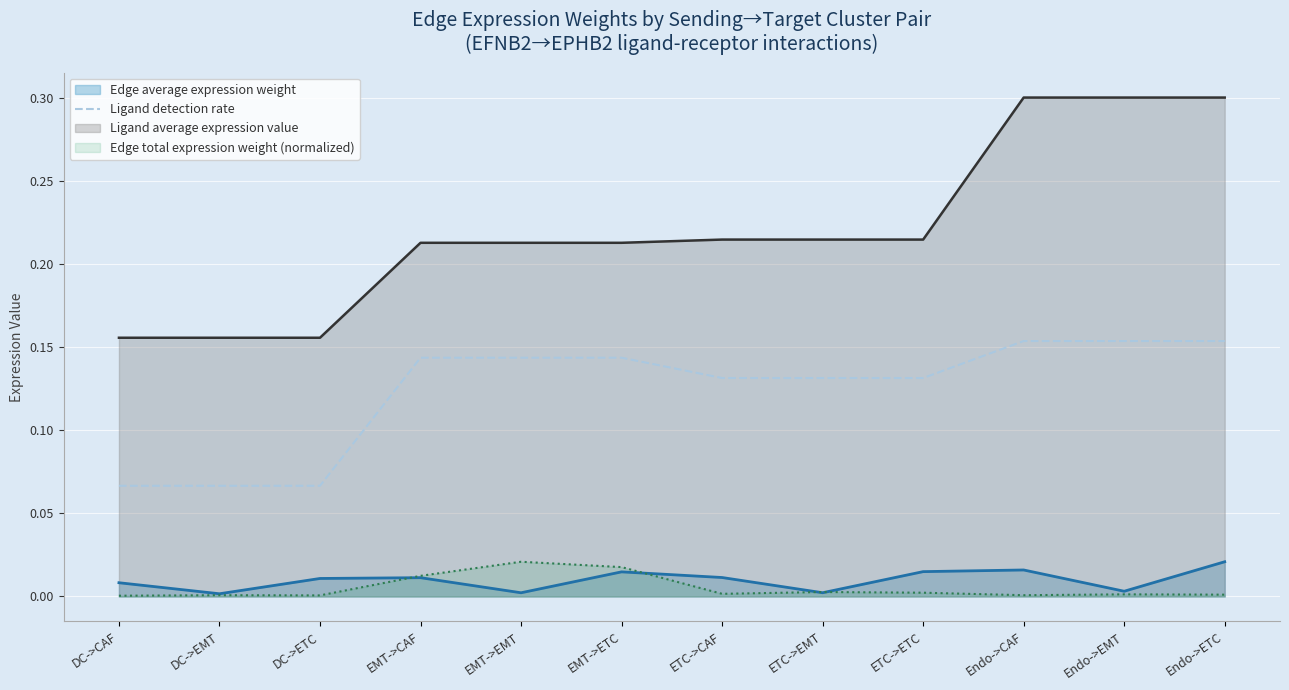

The value of Edge total expression weight (normalized) at DC->CAF is 0.0. True or false?

True